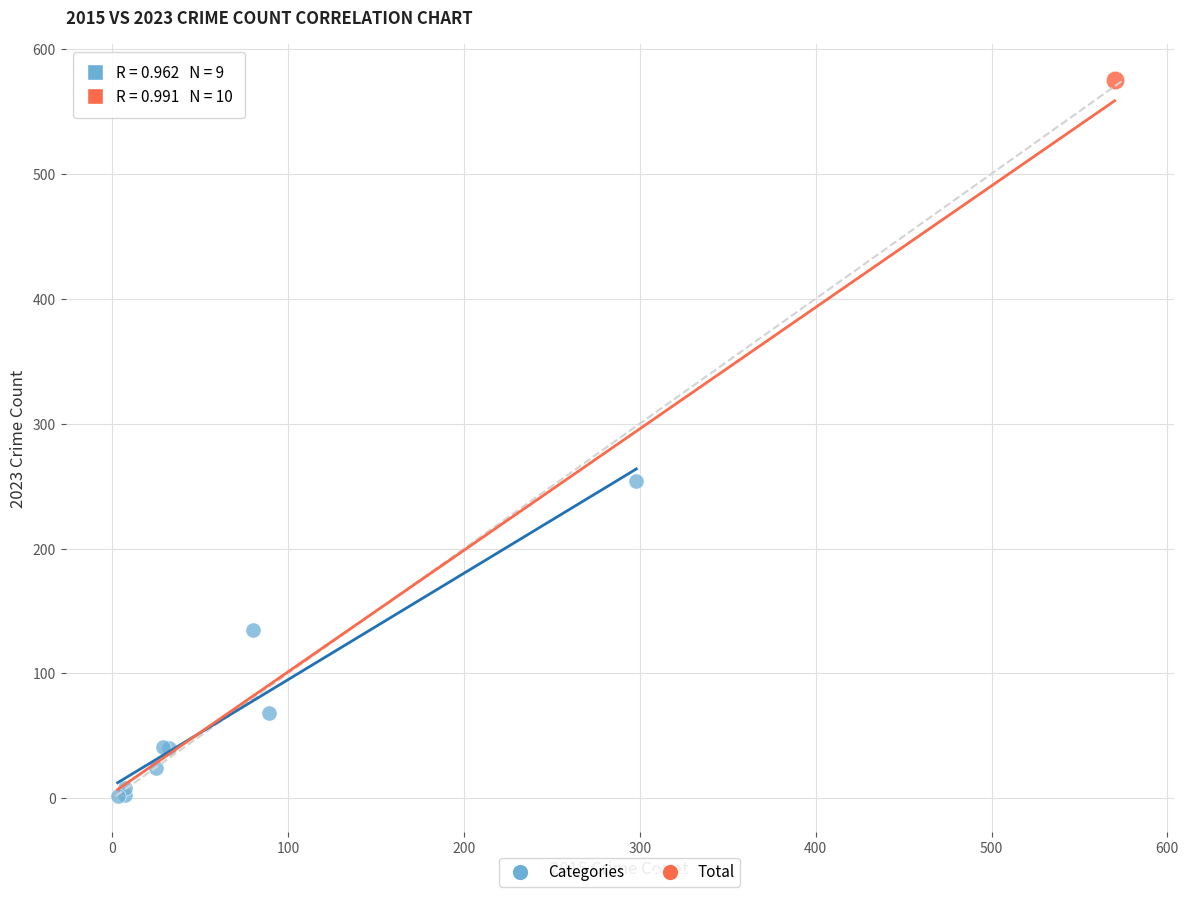

What are all the series names shown in the legend?

Categories, Total